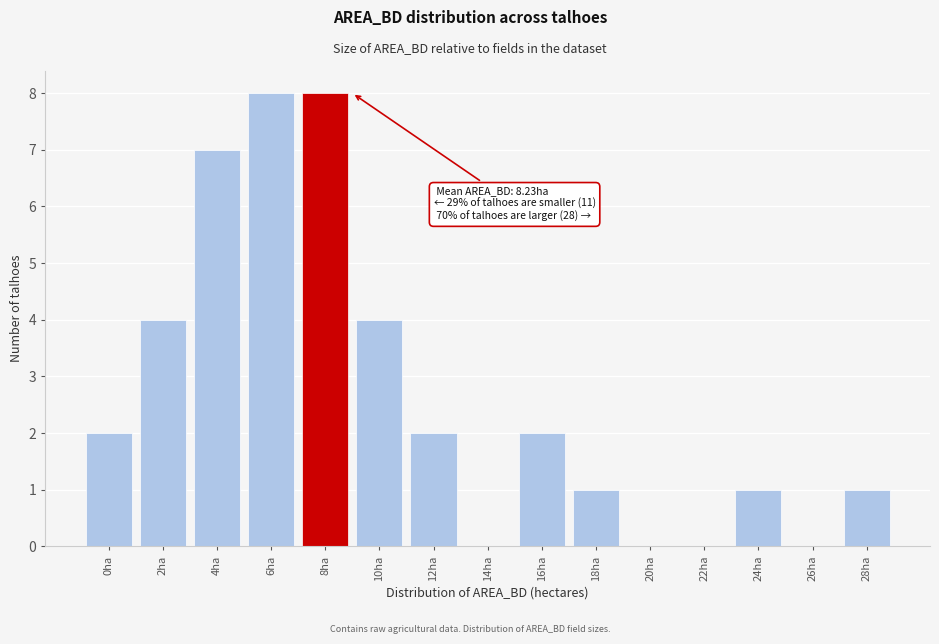

Reading right to left, transcribe all the data shown in this chart.

28ha=1	26ha=0	24ha=1	22ha=0	20ha=0	18ha=1	16ha=2	14ha=0	12ha=2	10ha=4	8ha=8	6ha=8	4ha=7	2ha=4	0ha=2